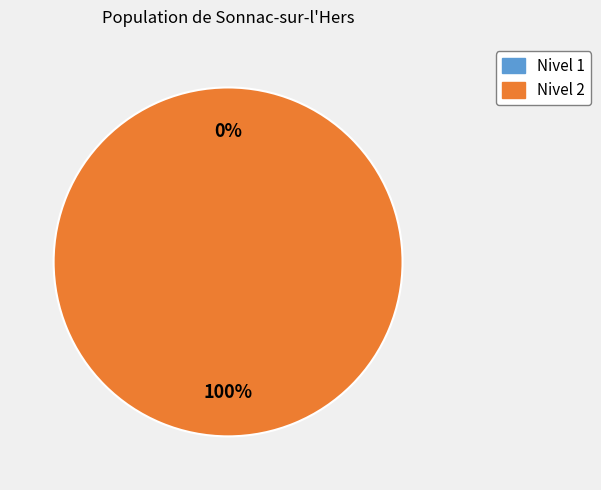

How many slices are in this pie chart?

2